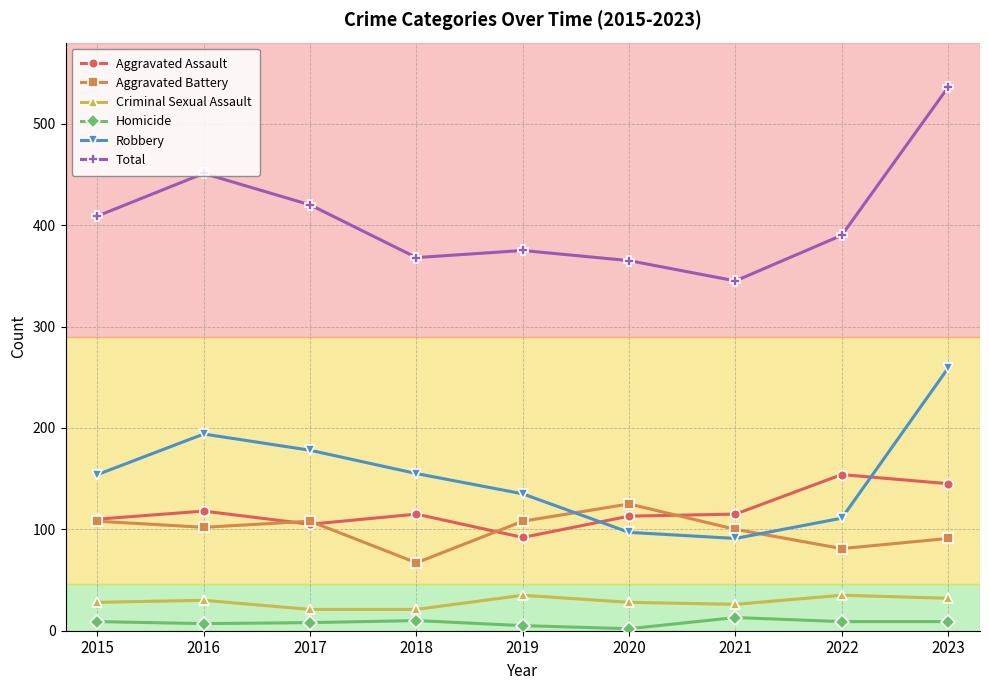

Read the Criminal Sexual Assault value at 2015.

28